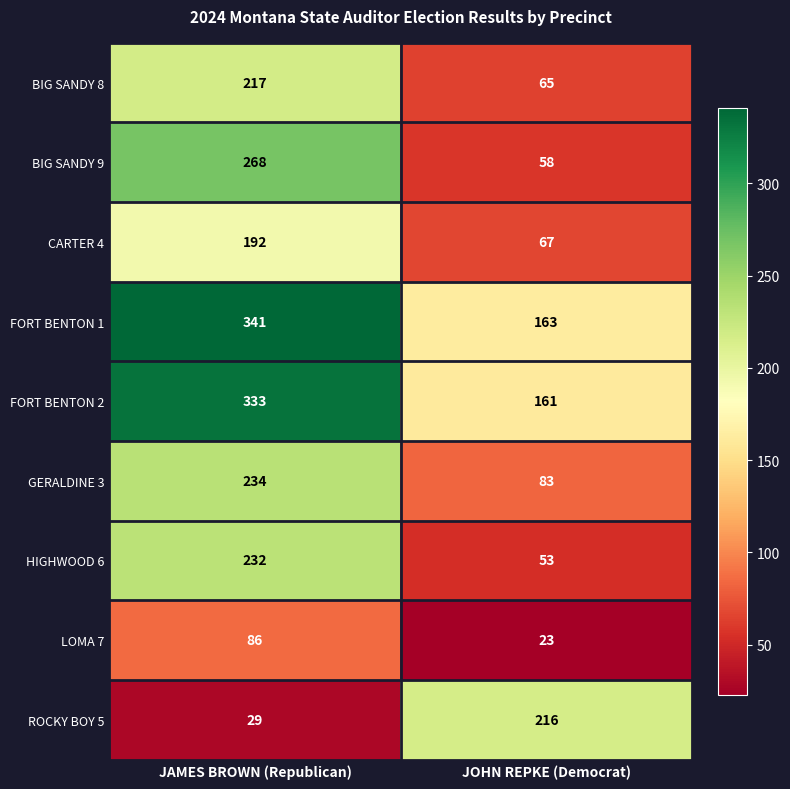

Rank the series by their maximum value, from lowest to highest.

LOMA 7, CARTER 4, ROCKY BOY 5, BIG SANDY 8, HIGHWOOD 6, GERALDINE 3, BIG SANDY 9, FORT BENTON 2, FORT BENTON 1